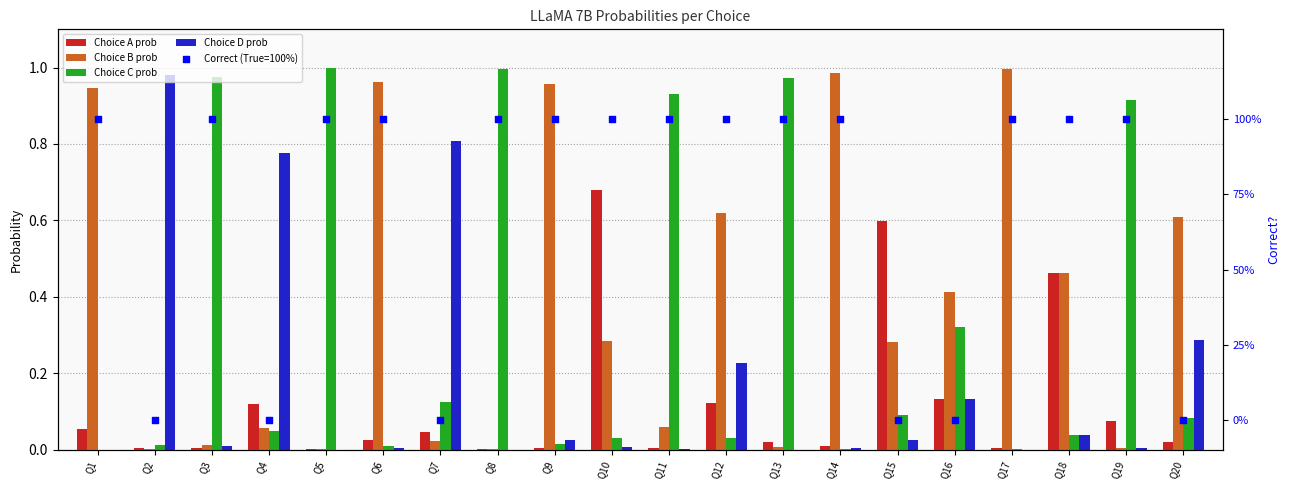

Which series has the largest Y range (max minus min)?

Correct (True=100%)